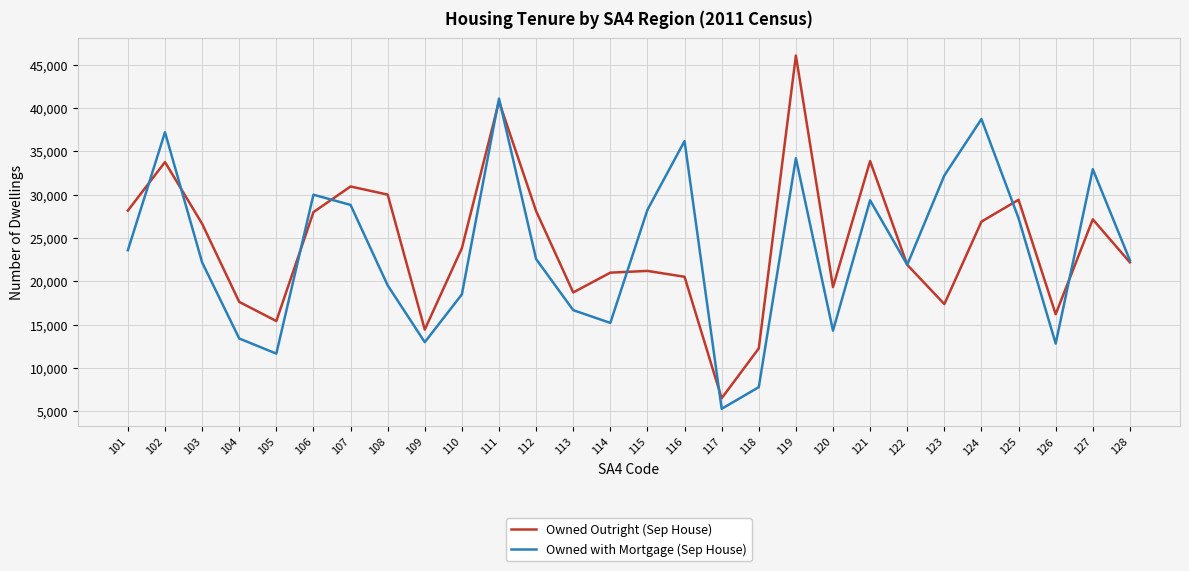

Read the Owned Outright (Sep House) value at 127.

27162